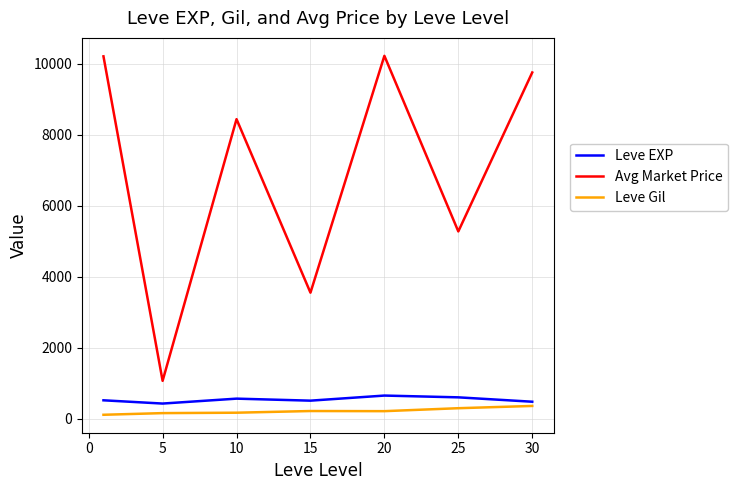

Which series has the largest total across all categories?

Avg Market Price